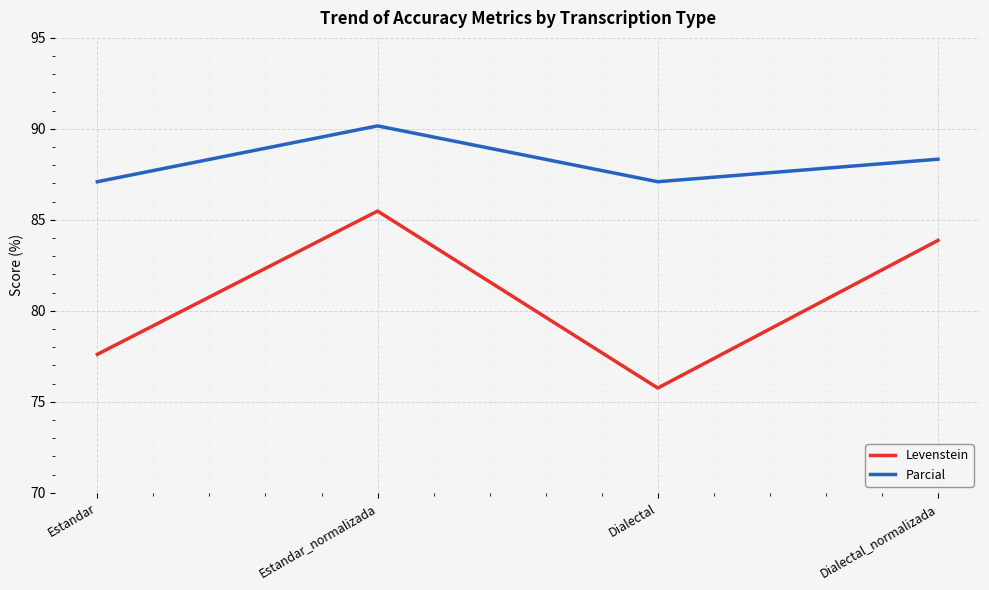

How many interior local valleys does the Parcial series have?

1